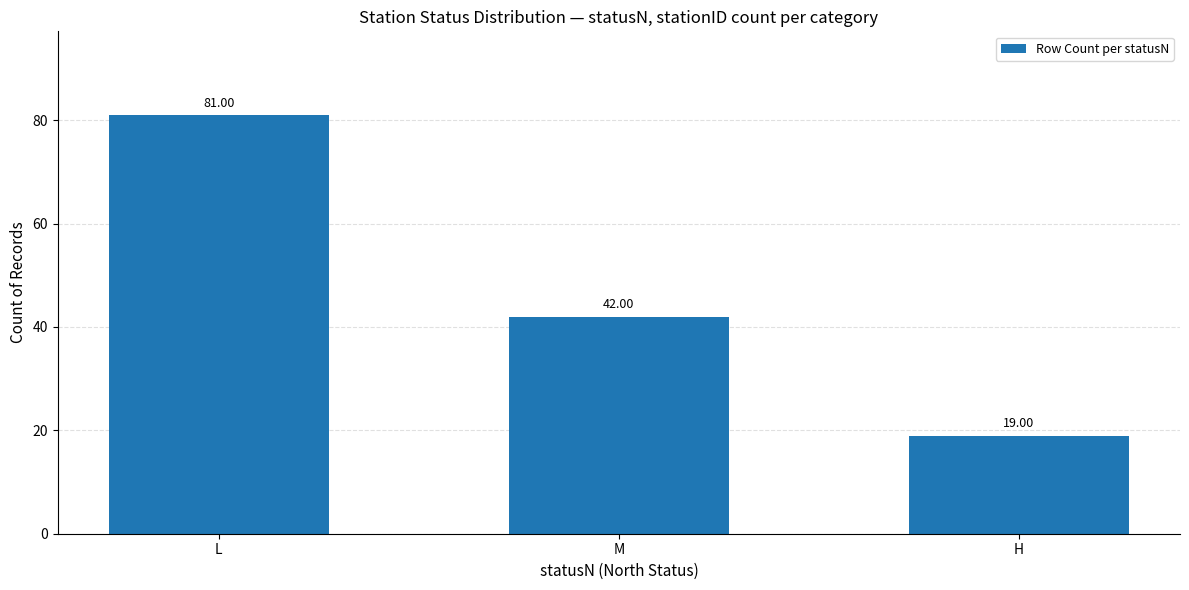

The chart shows a value of 18 at M. True or false?

False